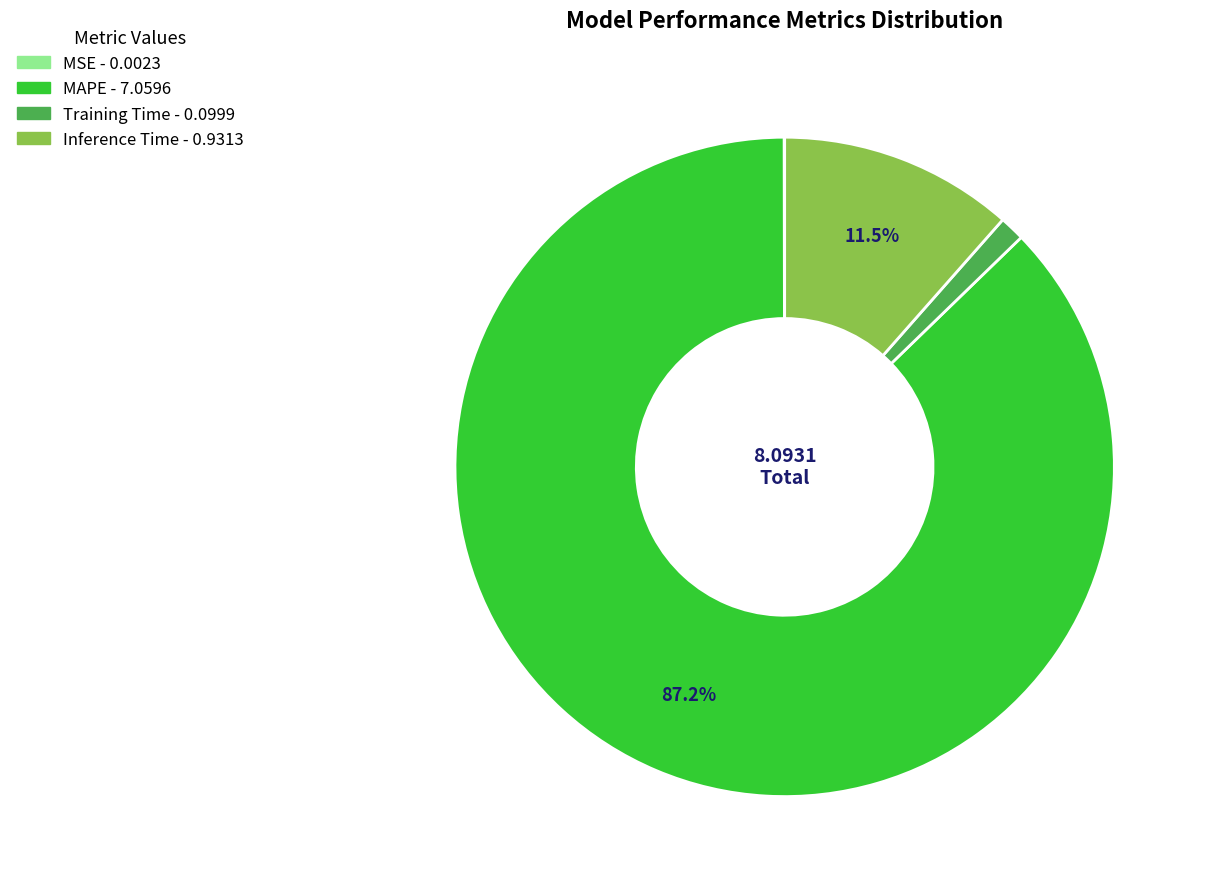

What is the largest slice in the pie chart?

MAPE